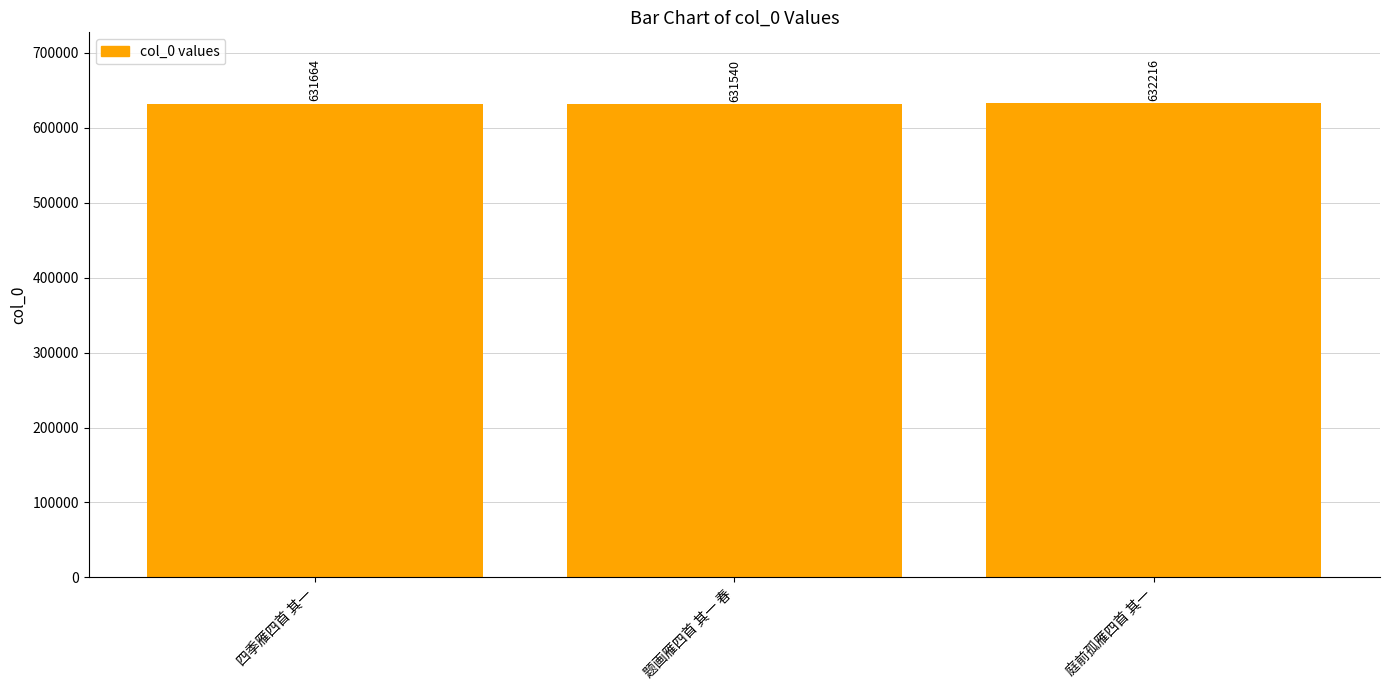

What is the change in value from 四季雁四首 其一 to 庭前孤雁四首 其一?

+552